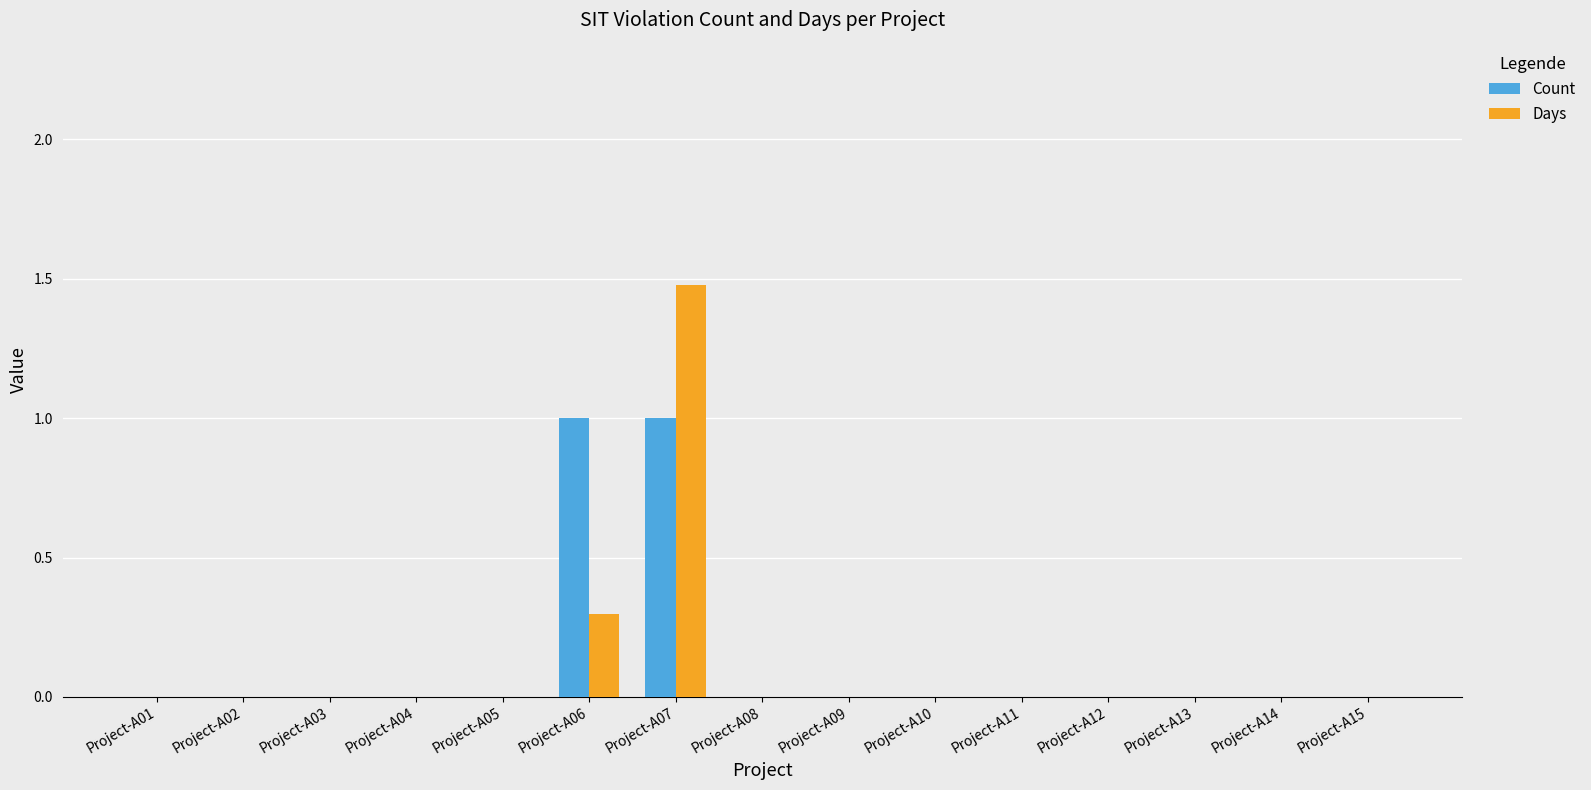

At which category is the sum across all series the highest?

Project-A07